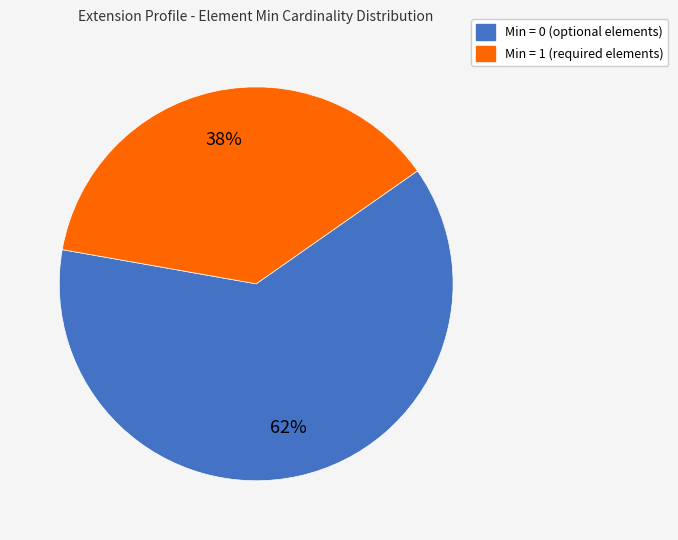

Count the number of slices in the pie.

2